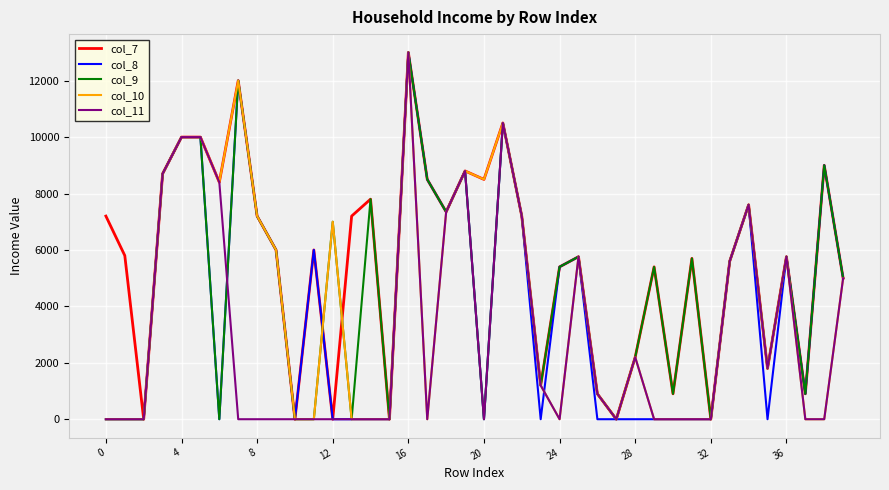

Which series has the largest total across all categories?

col_7